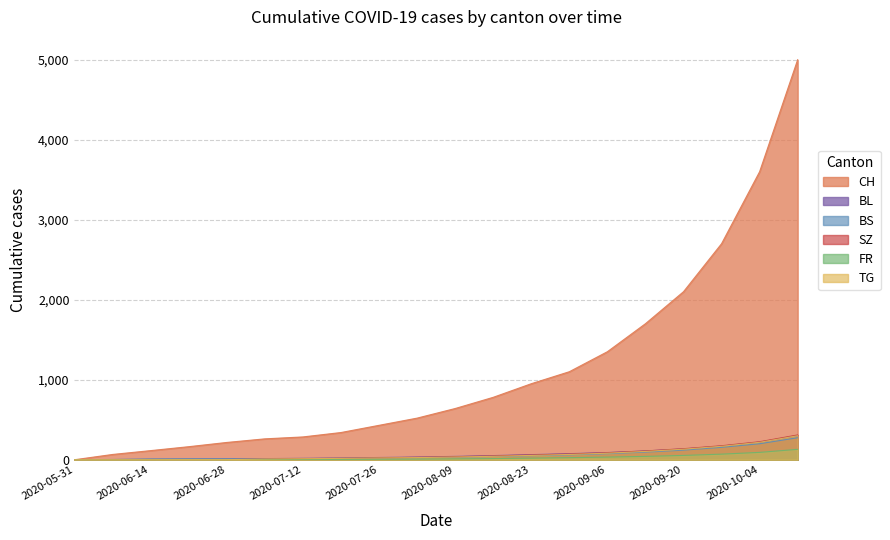

Reading left to right, list all the values displayed in this chart.

CH: 0	66	114	163	216	261	285	340	430	520	640	780	950	1100	1350	1700	2100	2700	3600	5000
BL: 0	2	6	8	10	14	18	22	28	34	42	52	64	76	90	110	135	170	220	300
BS: 0	3	9	11	11	12	14	16	20	25	32	40	50	60	75	95	120	155	200	275
SZ: 0	0	0	1	1	9	14	18	24	30	38	48	60	72	88	110	138	175	225	310
FR: 0	0	0	1	2	2	3	4	6	8	11	15	20	26	33	42	54	70	92	130
TG: 0	0	0	1	1	9	13	17	22	27	34	43	54	66	82	104	132	168	218	300